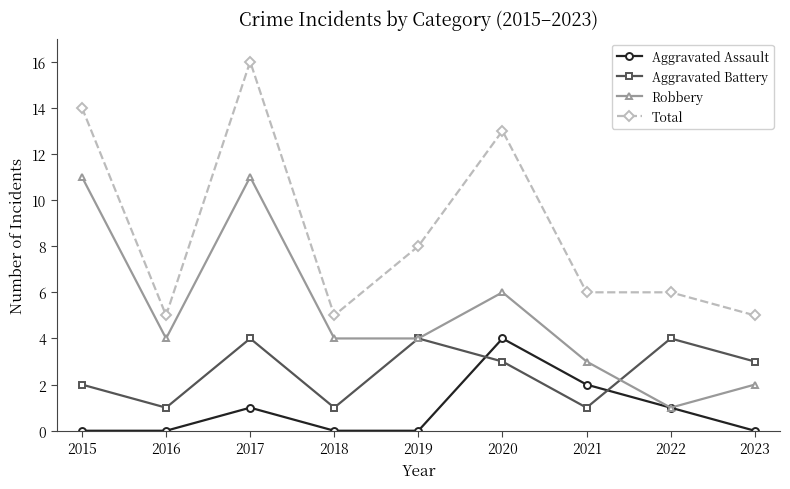

How many categories are shown in the chart?

9